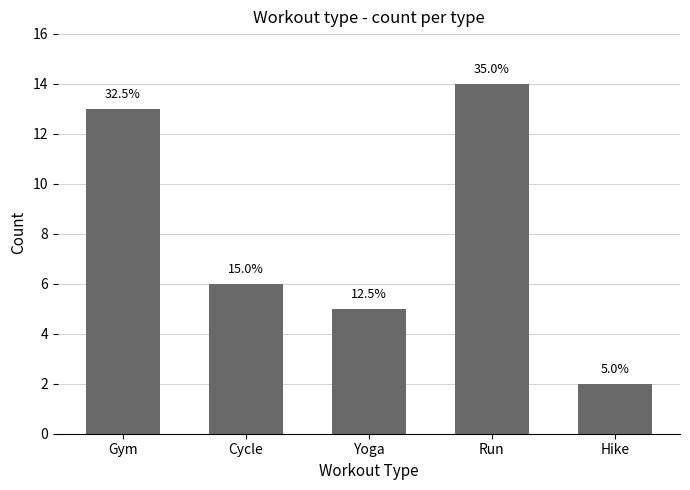

List the labels in order of value, smallest first.

Hike, Yoga, Cycle, Gym, Run